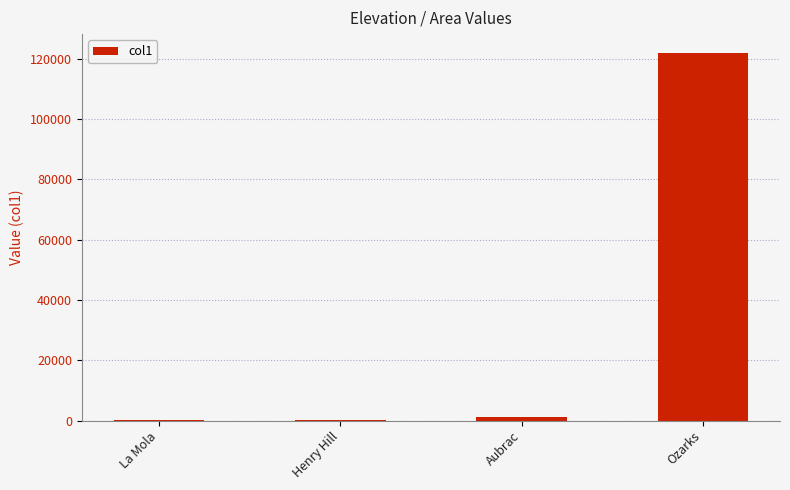

How many data points does each series have?

4